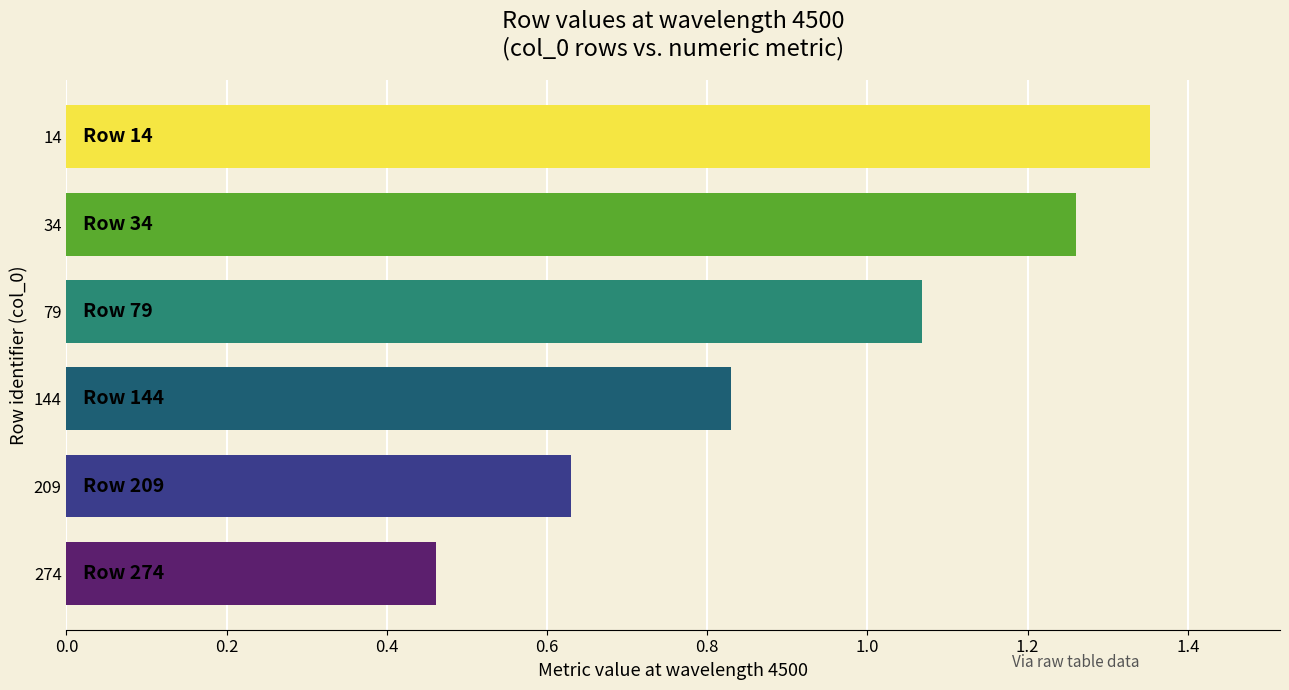

The value at 274 is 0.7. True or false?

False